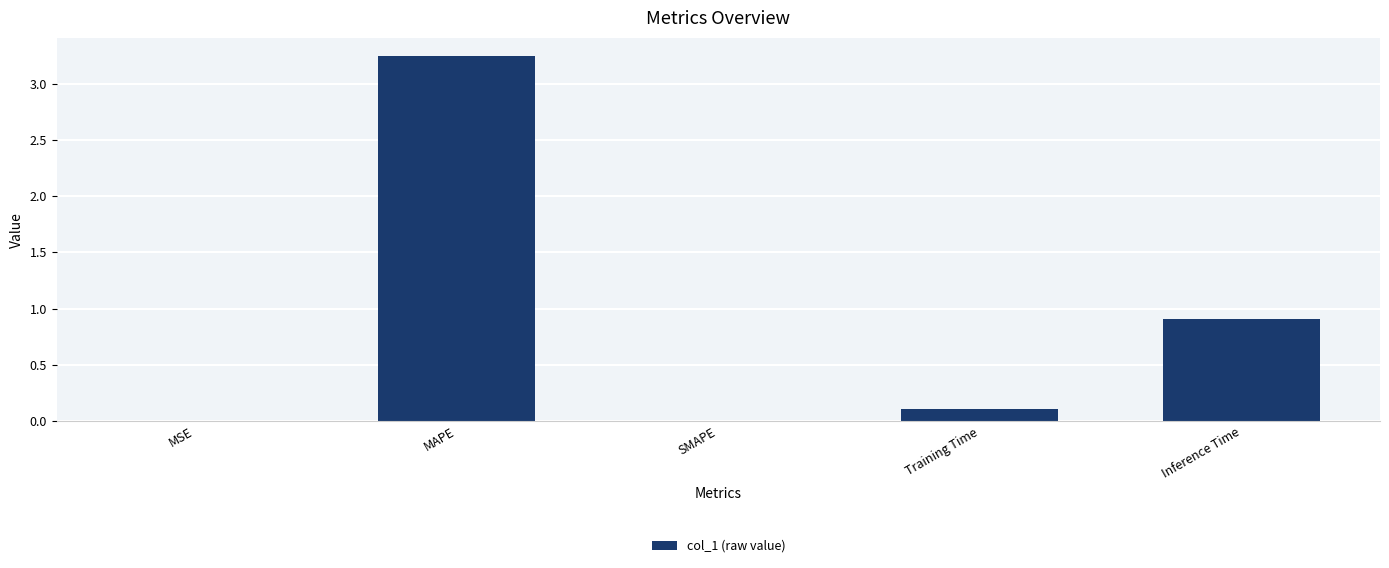

What is the sum of the values at Training Time and MAPE?

3.4